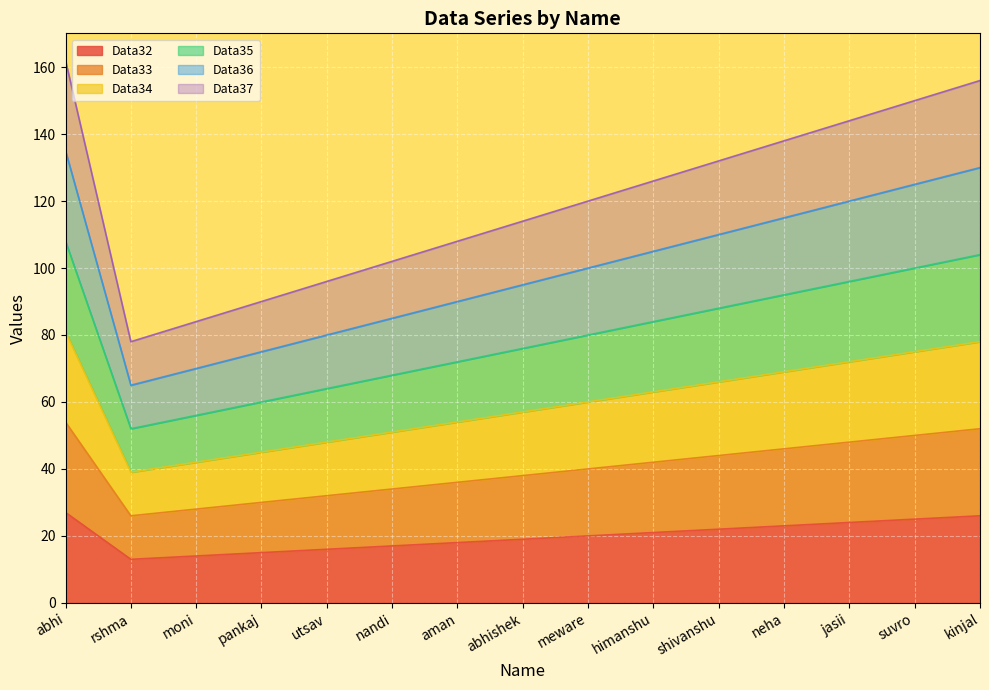

Is the value of Data36 at suvro greater than the value of Data35 at abhishek?

Yes